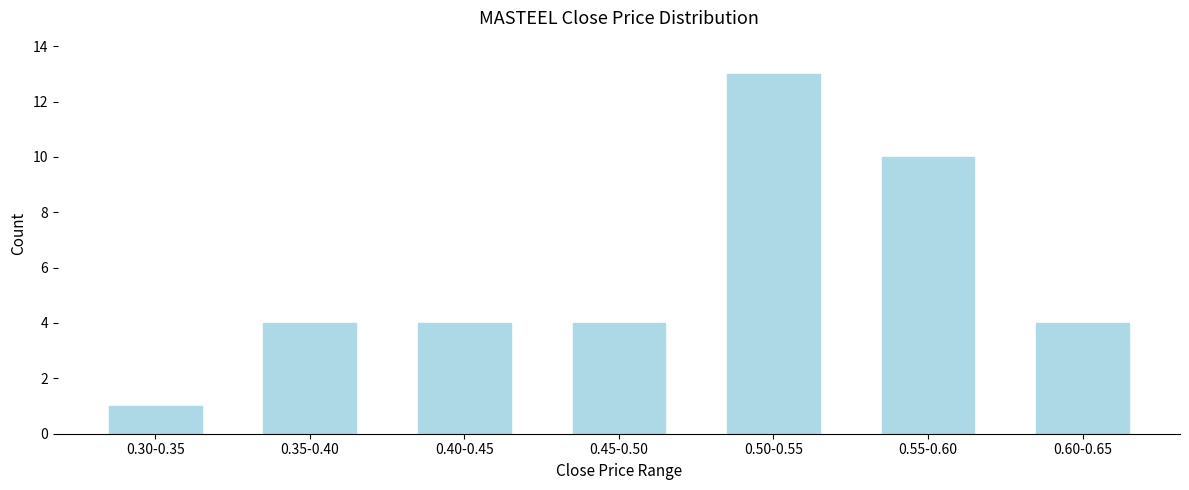

Reading left to right, transcribe all the data shown in this chart.

1	4	4	4	13	10	4